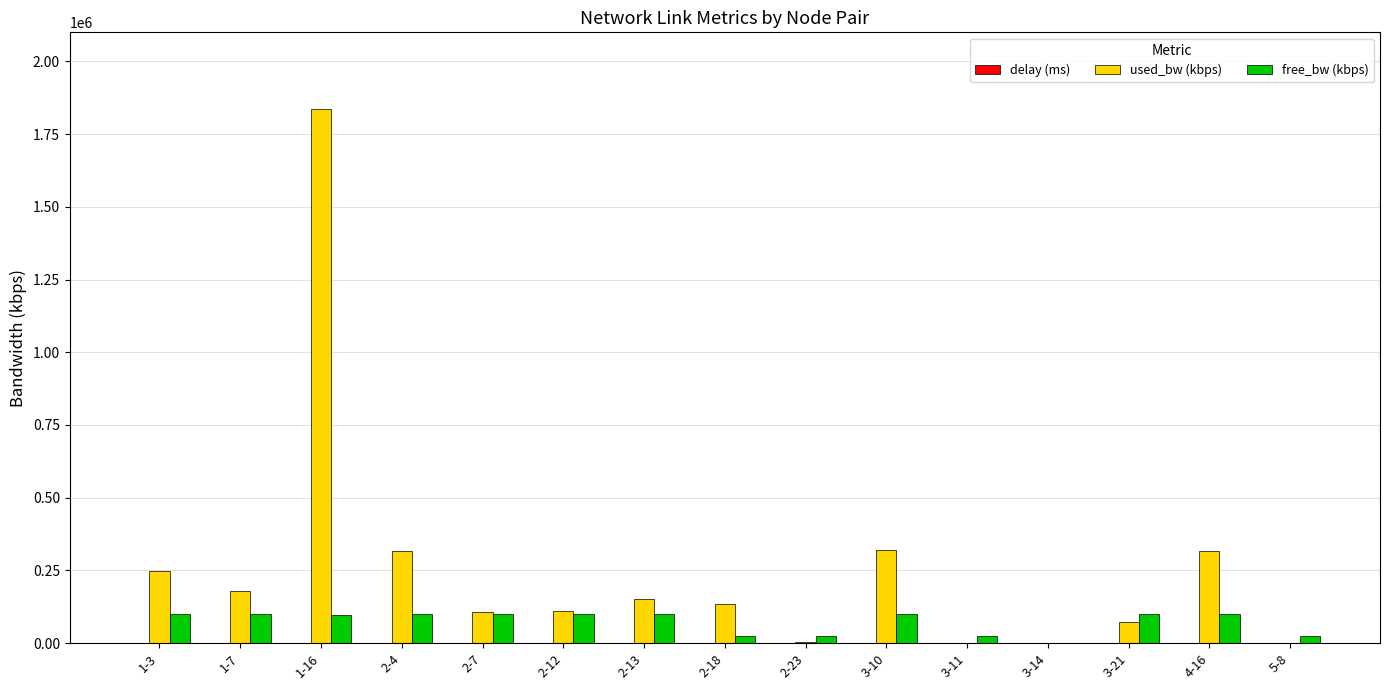

What is the sum of all used_bw (kbps) values?

3801042.5